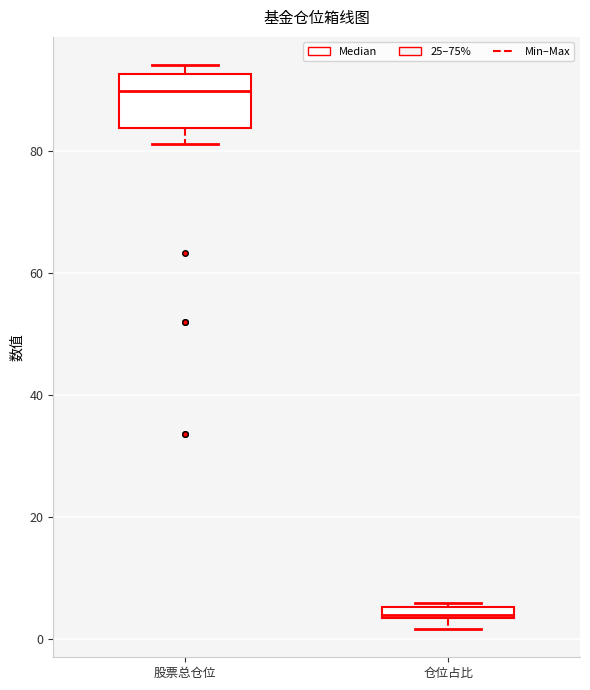

Where is the lower edge of the box for 股票总仓位 on the y-axis? The values are not printed on the chart, so give them approximately, as read against the axis.

84